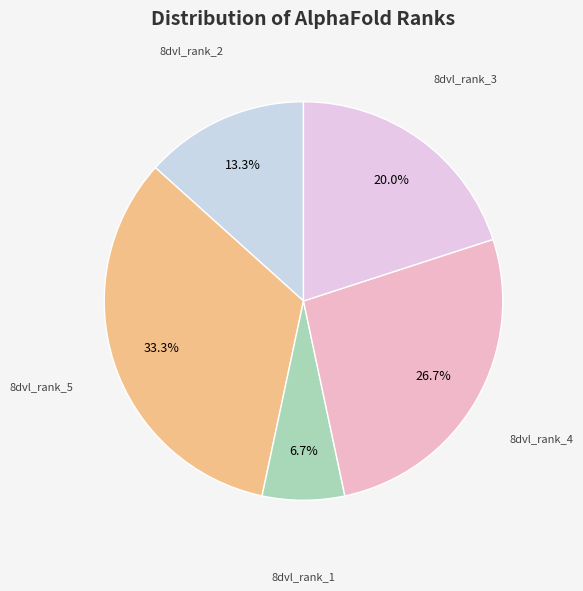

What is the smallest slice in the pie chart?

8dvl_rank_1